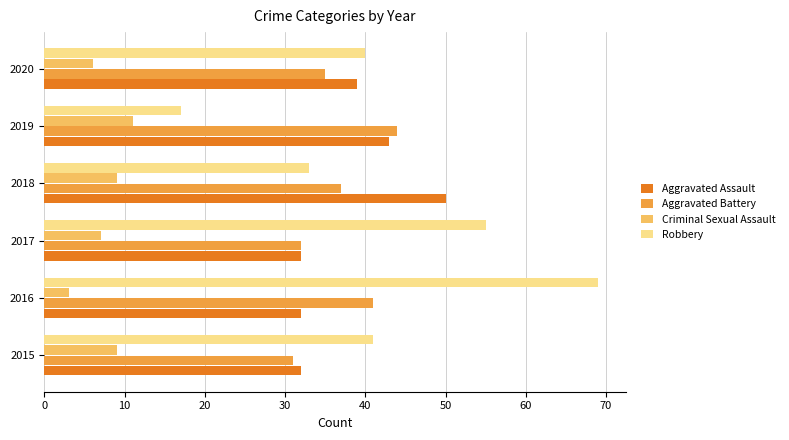

Rank the series by their maximum value, from highest to lowest.

Robbery, Aggravated Assault, Aggravated Battery, Criminal Sexual Assault